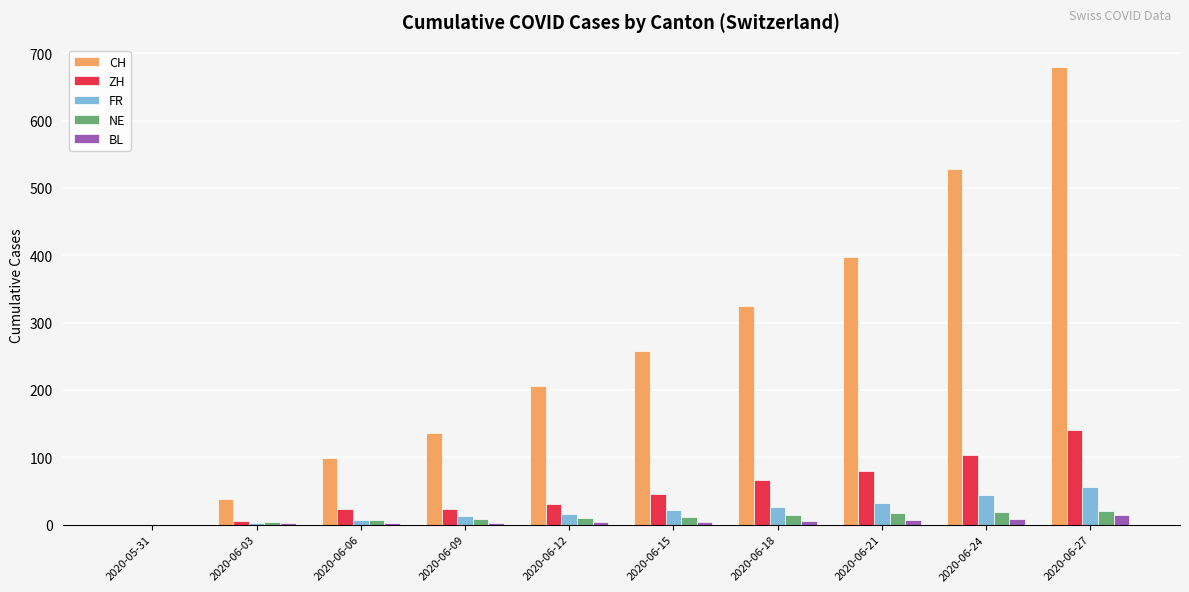

Count the number of data series in this chart.

5